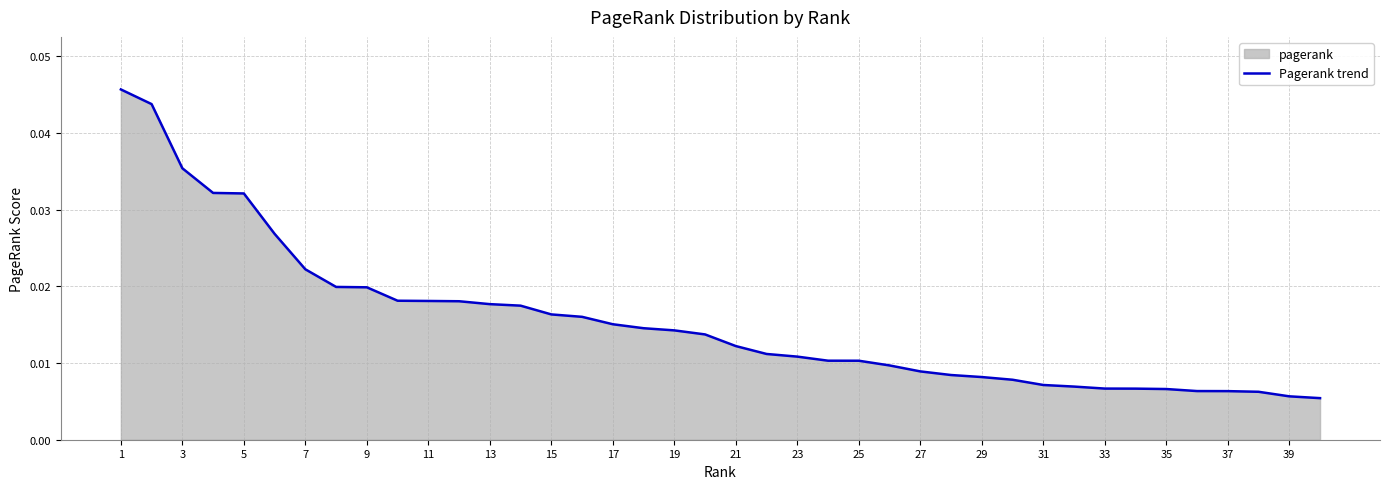

Which has a higher value, 37 or 23?

23